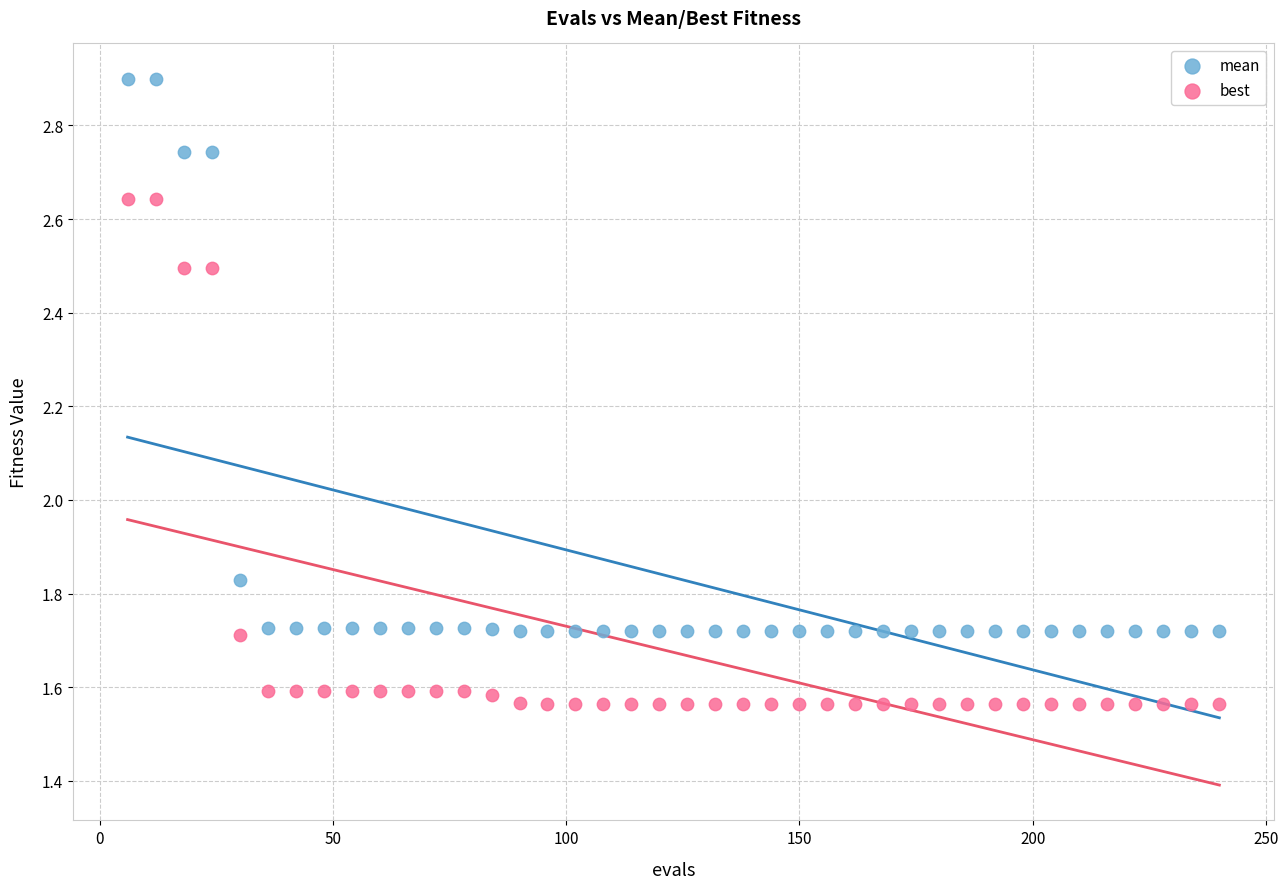

Which series reaches the maximum Y coordinate?

mean